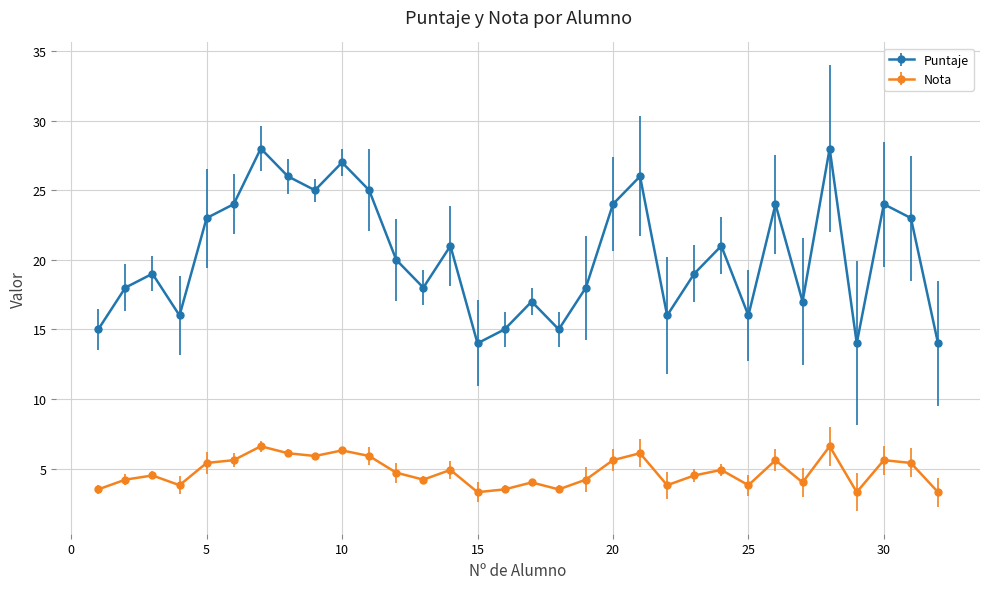

True or false: Nota and Puntaje cross at least once.

False